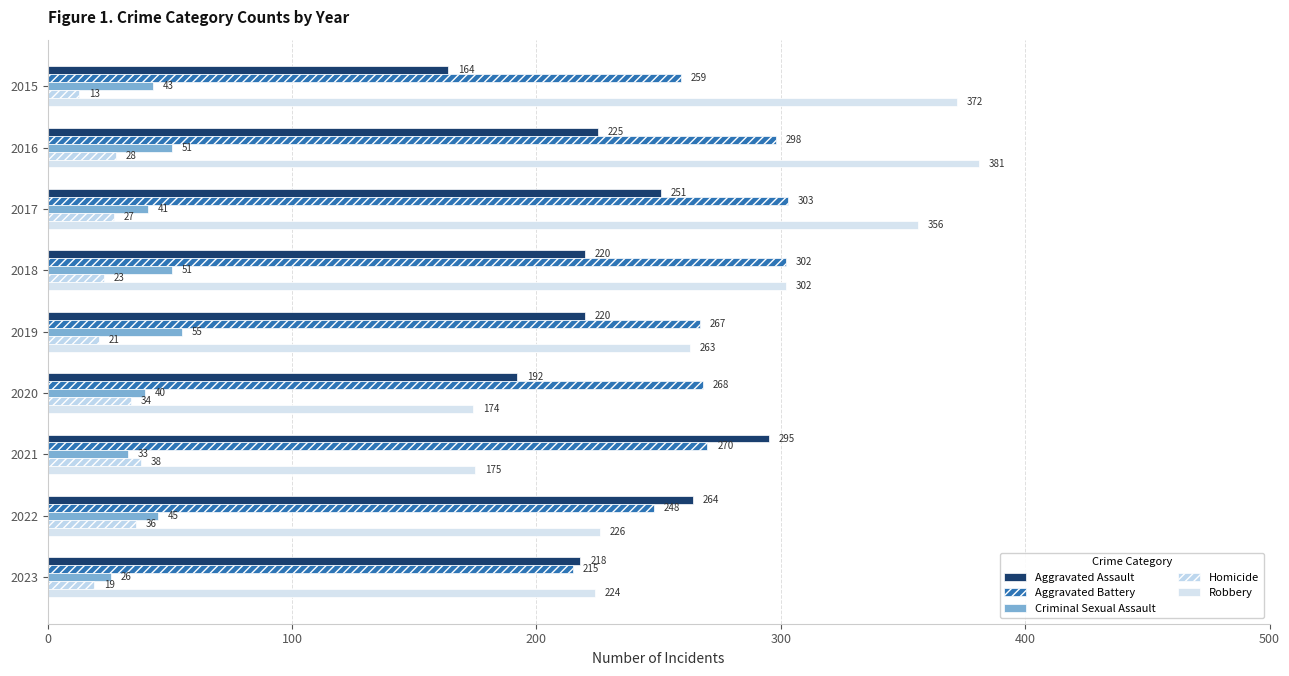

How many data points in Criminal Sexual Assault are less than 43?

4